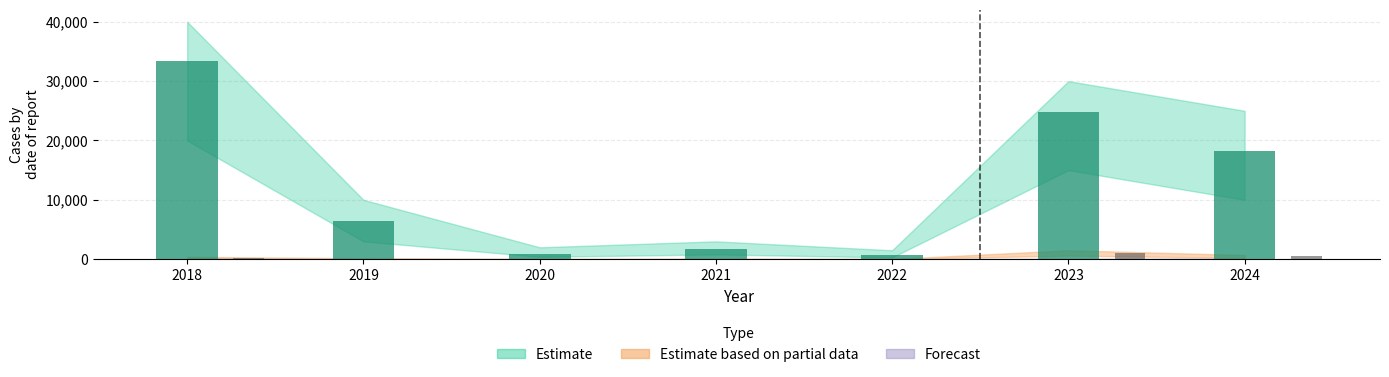

What is the maximum value shown in the chart?

33417